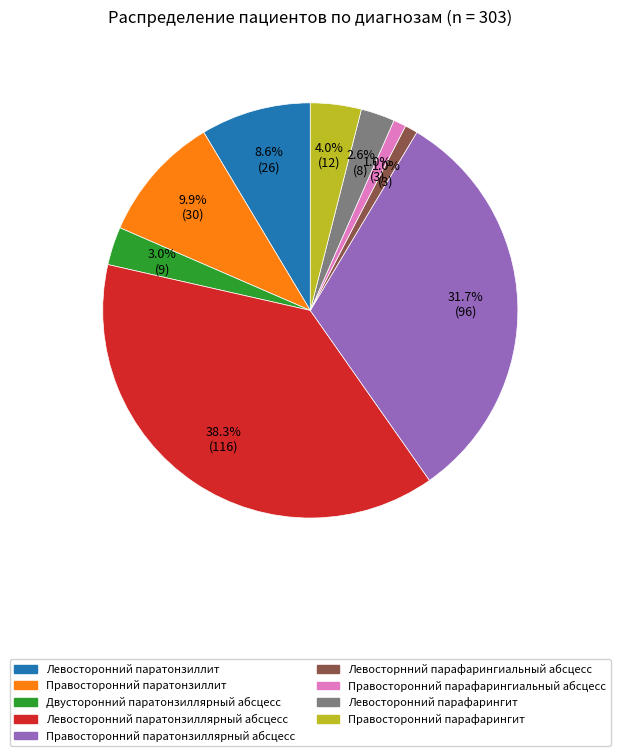

Count the number of slices in the pie.

9